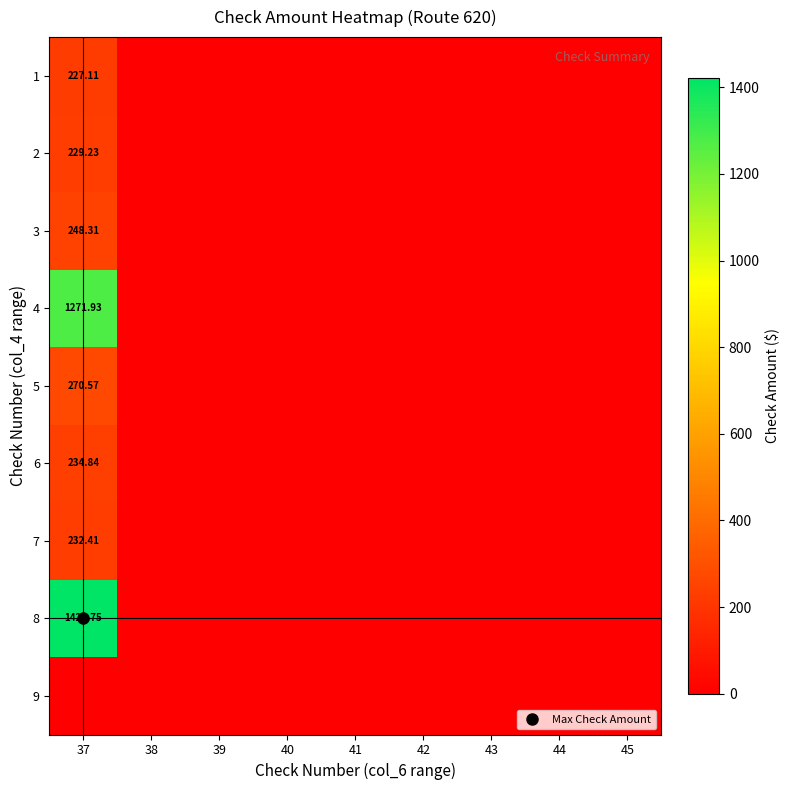

At how many categories does at least one series exceed 1368?

1